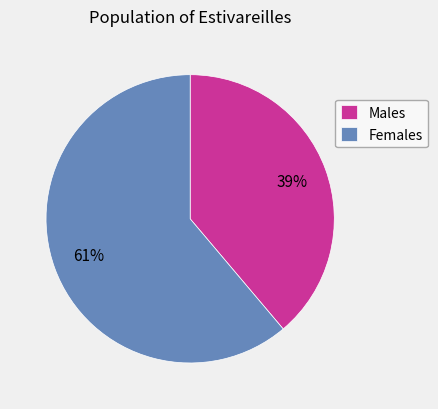

Rank the categories by value from highest to lowest.

Females, Males